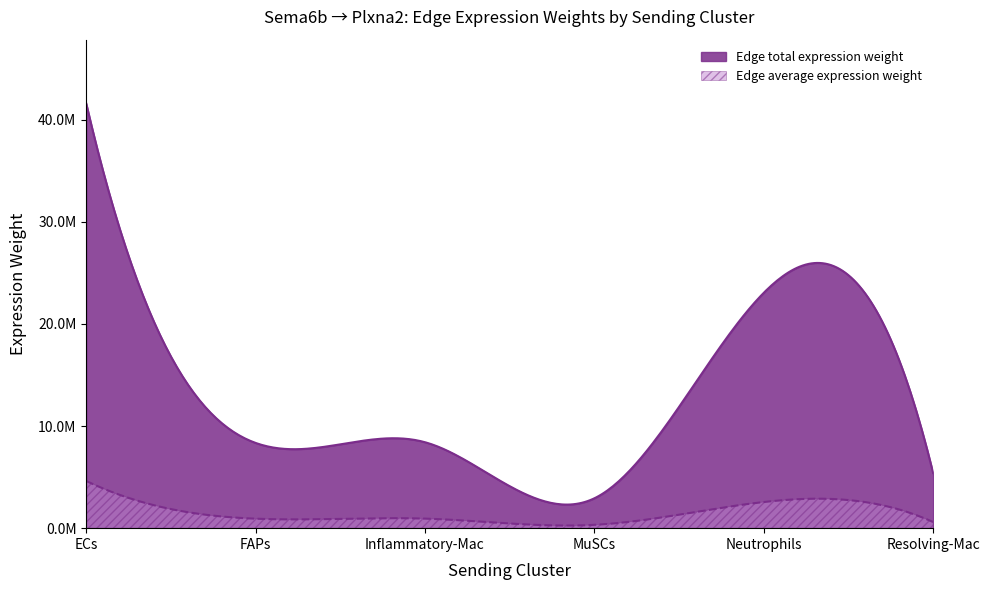

True or false: Edge average expression weight has more than 0 interior local peaks.

True